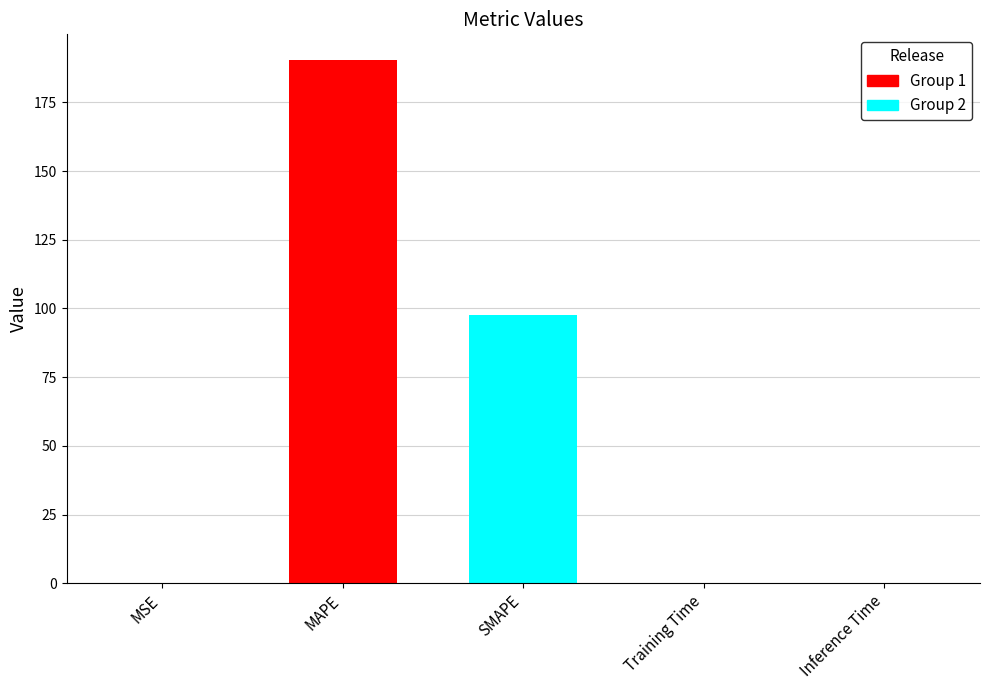

Reading left to right, what are all the values shown in this chart?

MSE=0.1	MAPE=190.2	SMAPE=97.5	Training Time=0.0	Inference Time=0.0